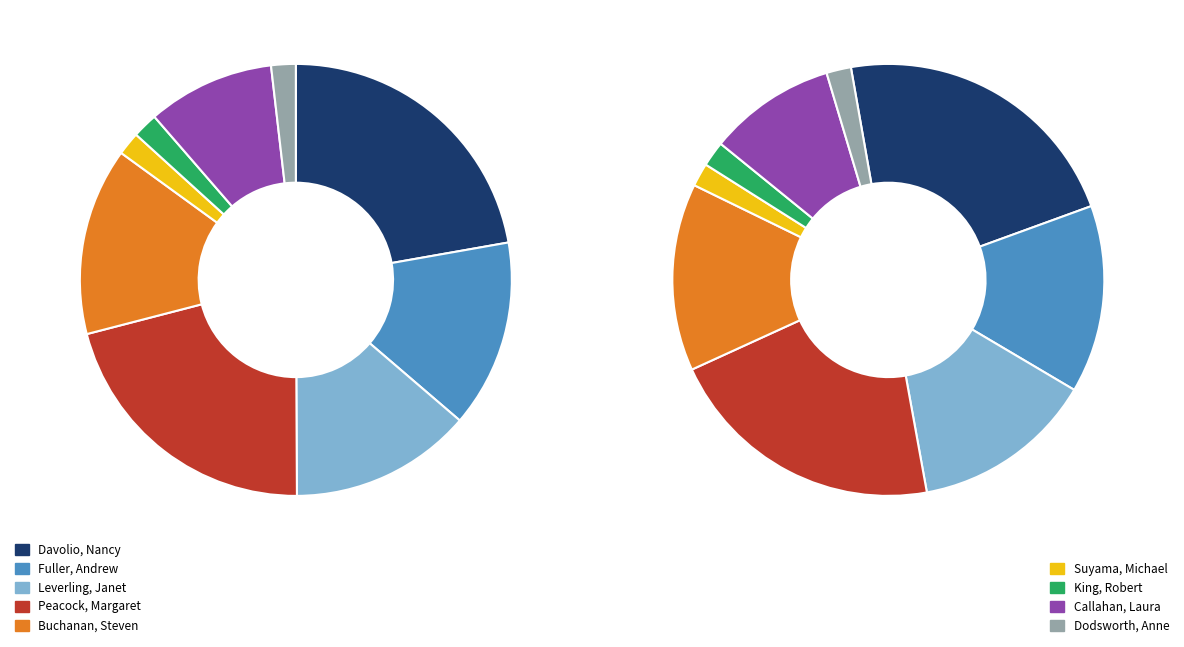

To the nearest percent, what portion does King, Robert represent?

2%